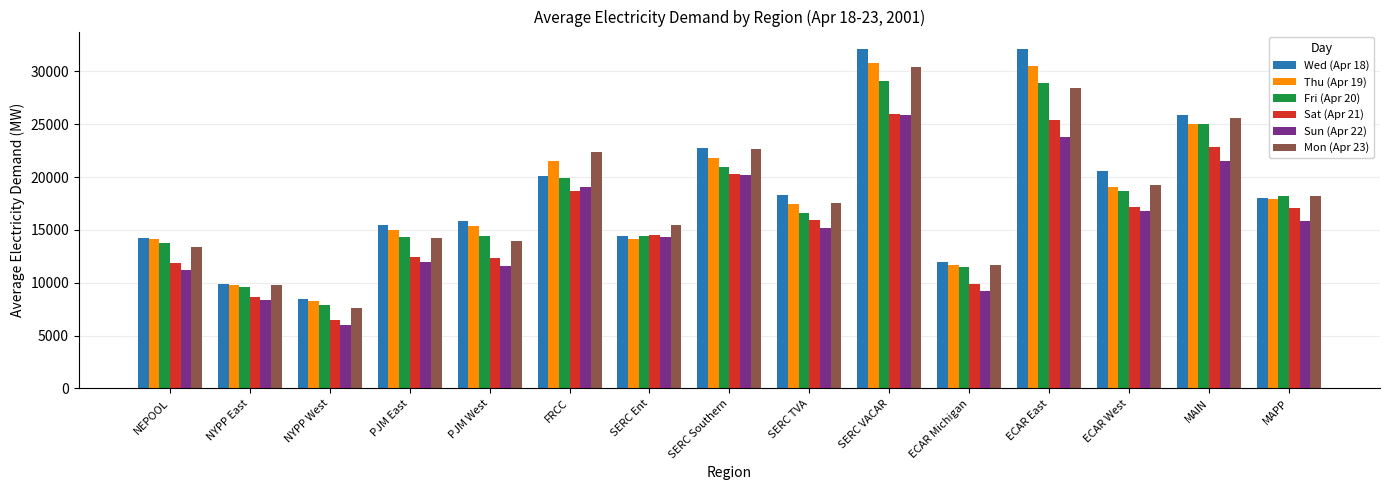

What is the difference between the highest and lowest values at PJM East?

3483.0